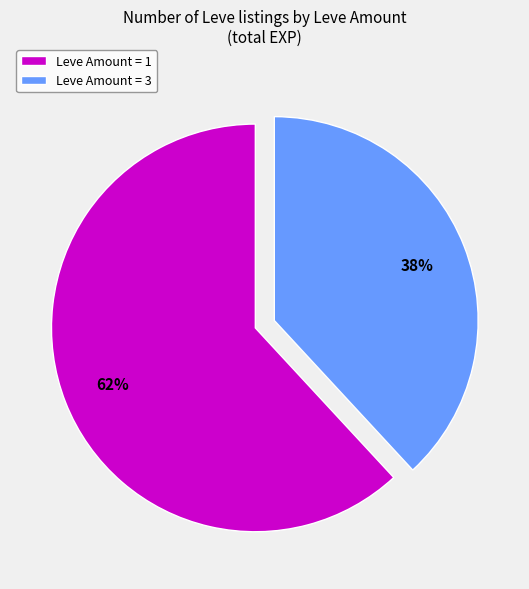

Between Leve Amount = 3 and Leve Amount = 1, which is larger?

Leve Amount = 1